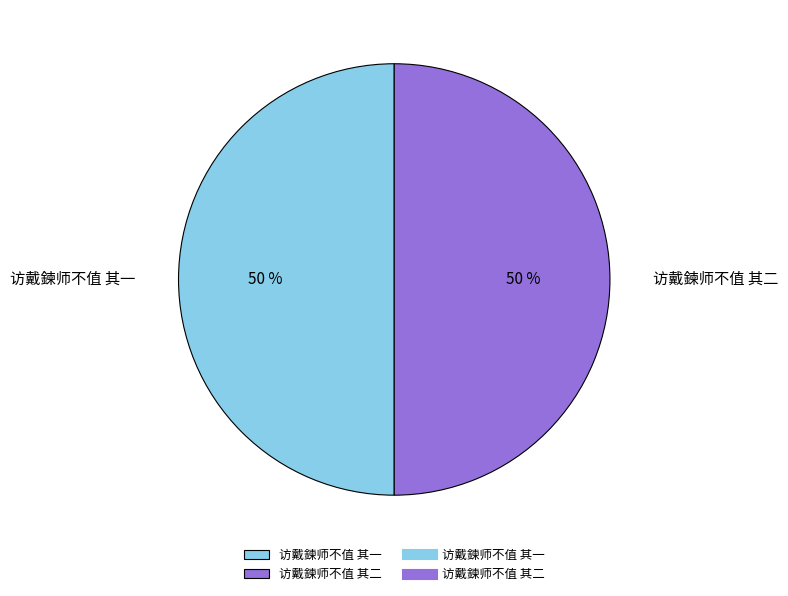

Is it true that 访戴鍊师不值 其一 is 60% of the pie?

False